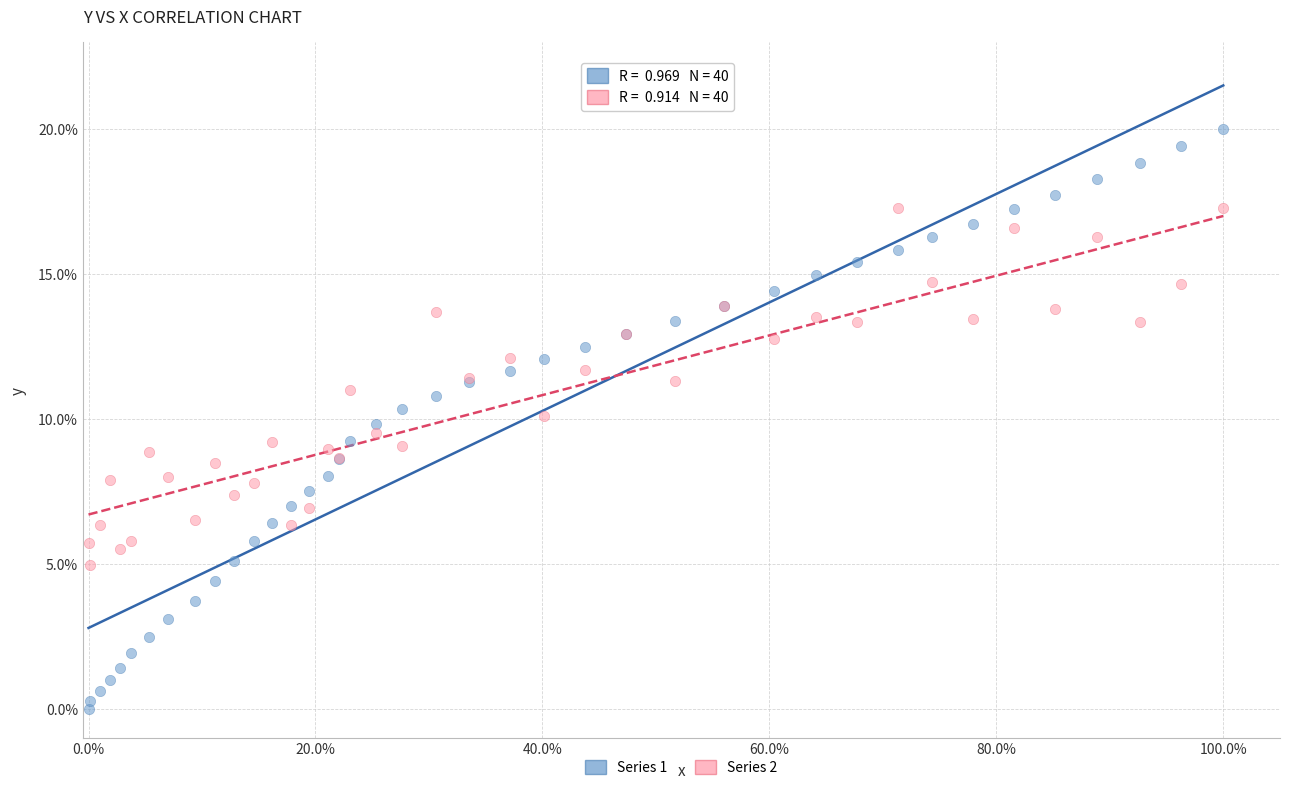

Which series reaches the maximum Y coordinate?

Series 1